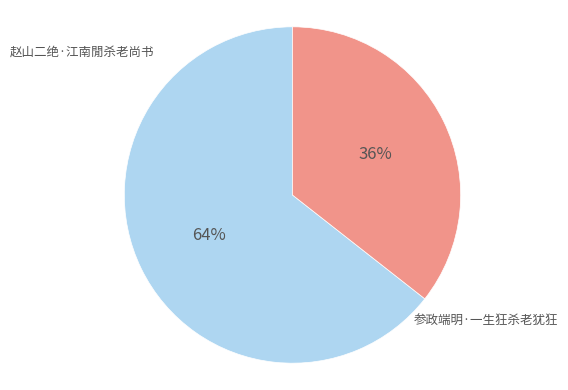

Is there any slice that represents more than half of the pie?

Yes